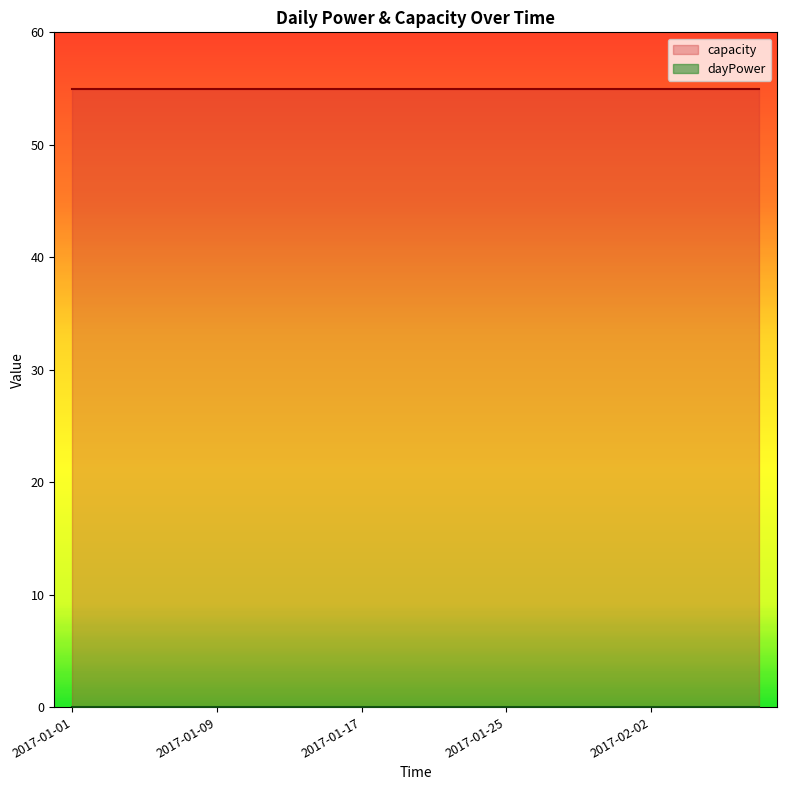

Reading left to right, transcribe all the data shown in this chart.

dayPower: 0	0	0	0	0	0	0	0	0	0	0	0	0	0	0	0	0	0	0	0
capacity: 55	55	55	55	55	55	55	55	55	55	55	55	55	55	55	55	55	55	55	55